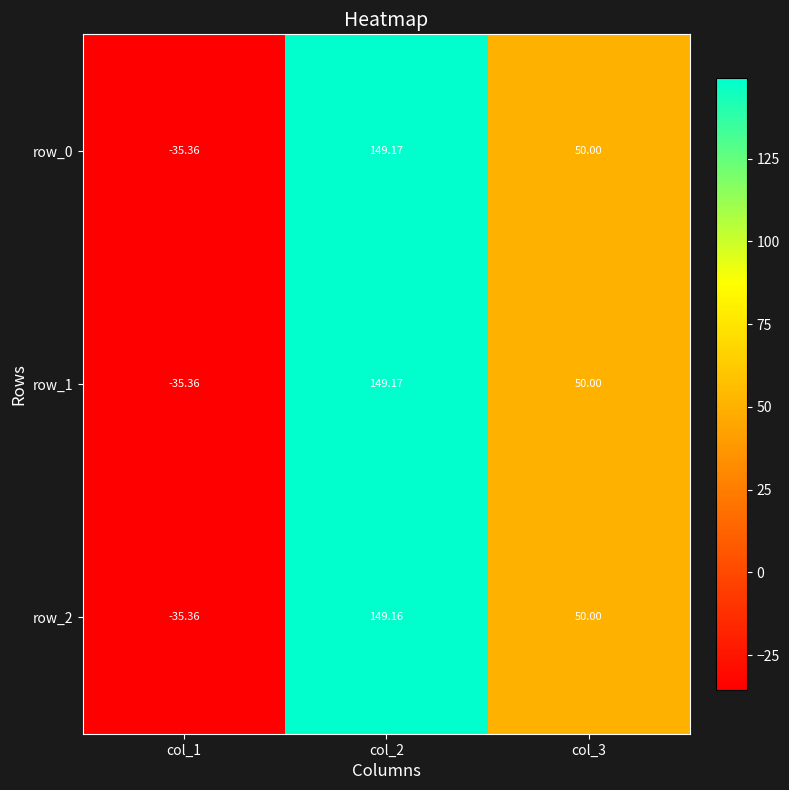

Is the value of row_2 at col_3 greater than the value of row_1 at col_3?

No